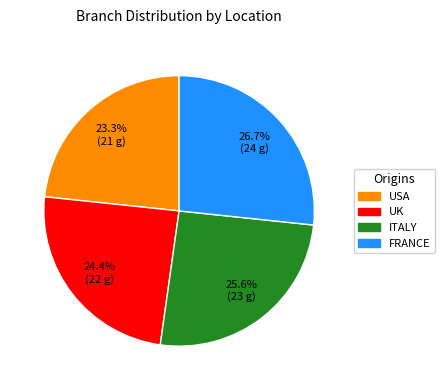

To the nearest percent, what percentage of the pie is ITALY?

26%